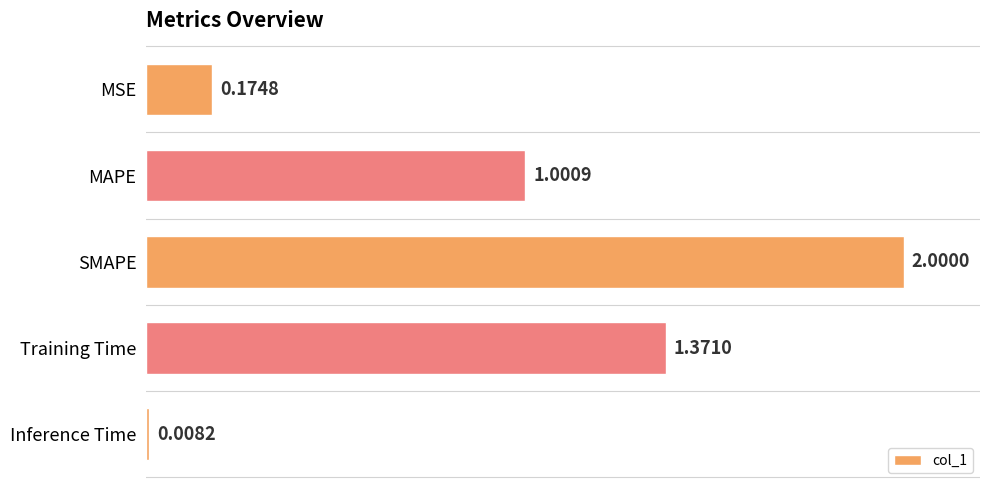

How many bars are there in total?

5